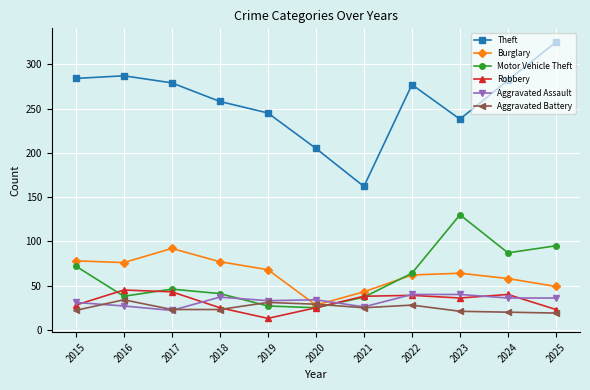

What is the maximum value for Theft?

325